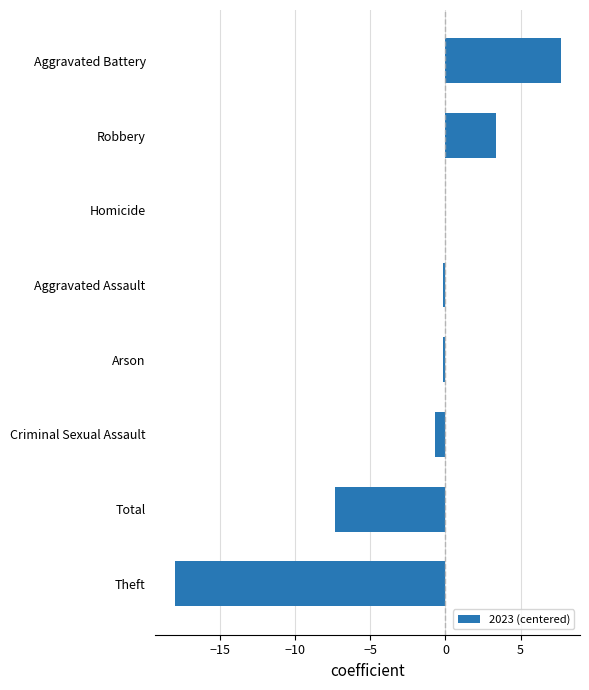

The value at Aggravated Battery is 3.3. True or false?

False